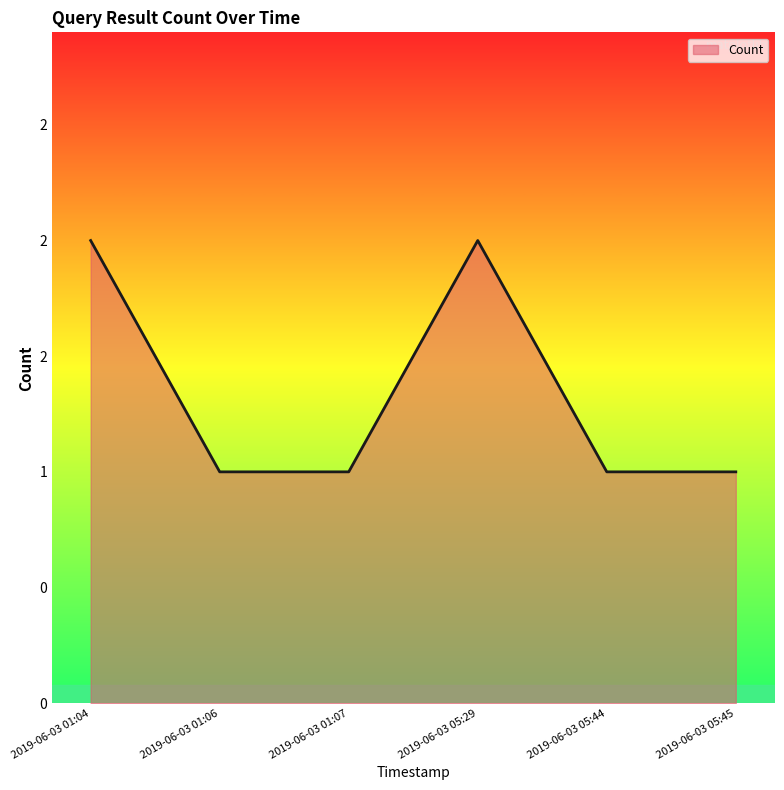

Reading left to right, what are all the values shown in this chart?

2	1	1	2	1	1